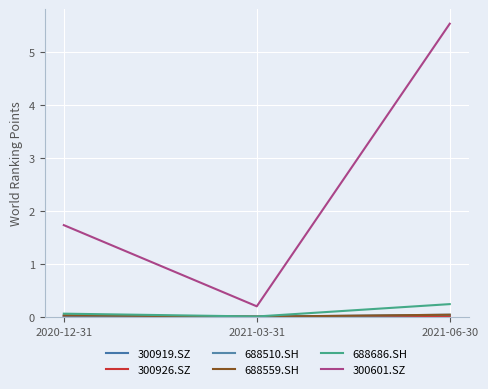

At how many categories does at least one series exceed 0?

3